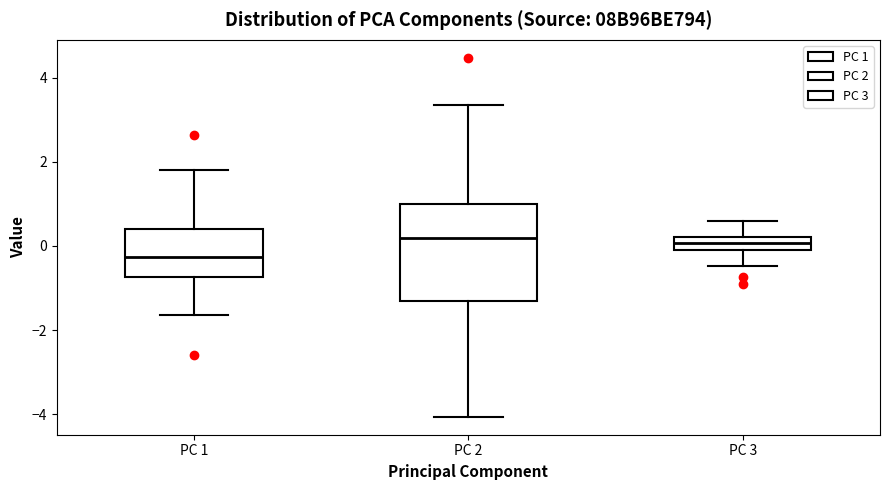

Reading left to right, read every box against the y-axis: the position of its median line, the range the box covers, and the ends of its whiskers. The values are not printed on the chart, so give them approximately, as read against the axis.

PC 1: median -0.2, box -0.8 to 0.4, whiskers -1.6 to 1.8
PC 2: median 0.2, box -1.4 to 1.0, whiskers -4.0 to 3.4
PC 3: median 0.0 (inside the box), box 0.0 to 0.2, whiskers -0.4 to 0.6